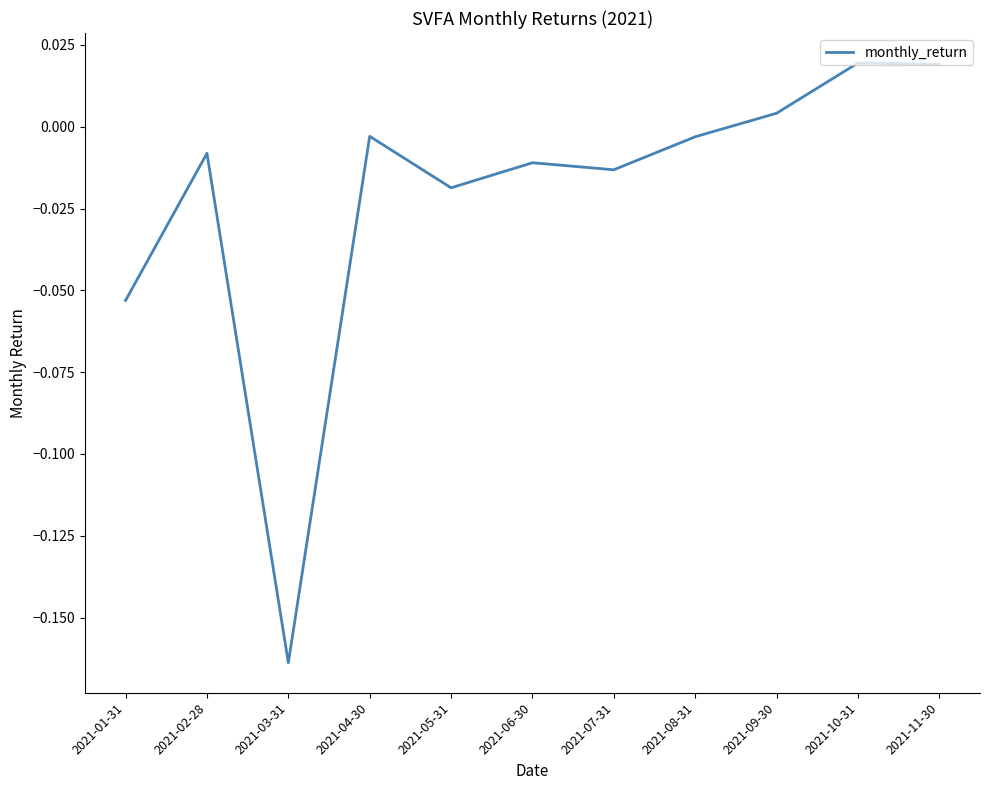

How many negative values are there?

8